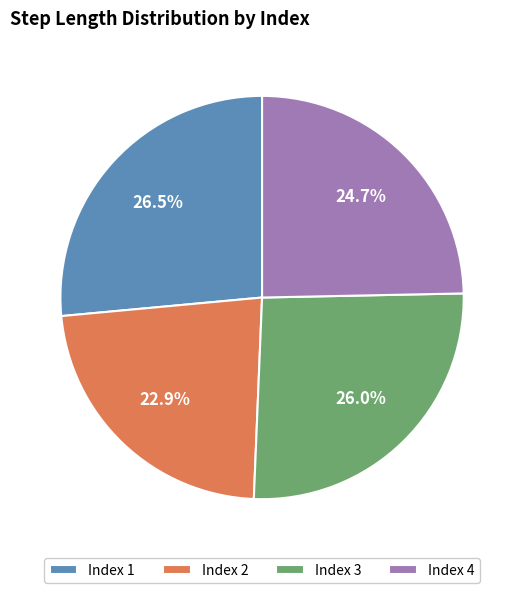

How many slices are in this pie chart?

4